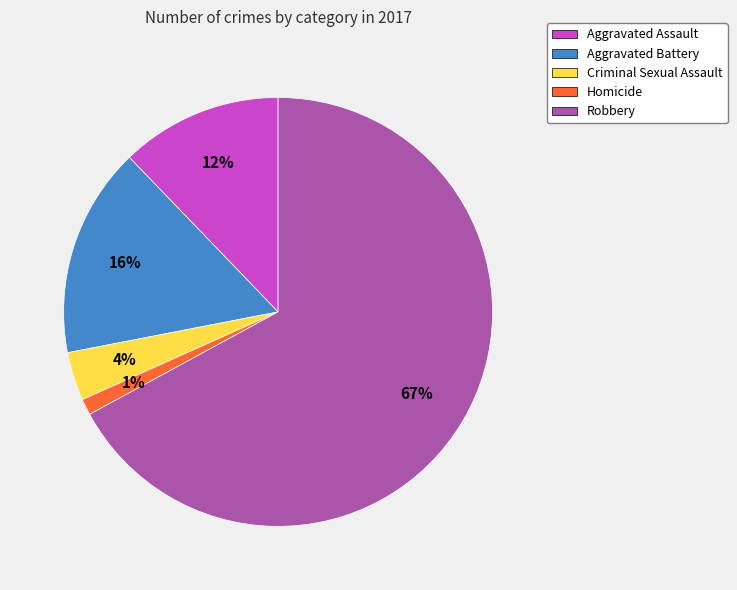

Combined, do Aggravated Battery and Criminal Sexual Assault account for over 50%?

No